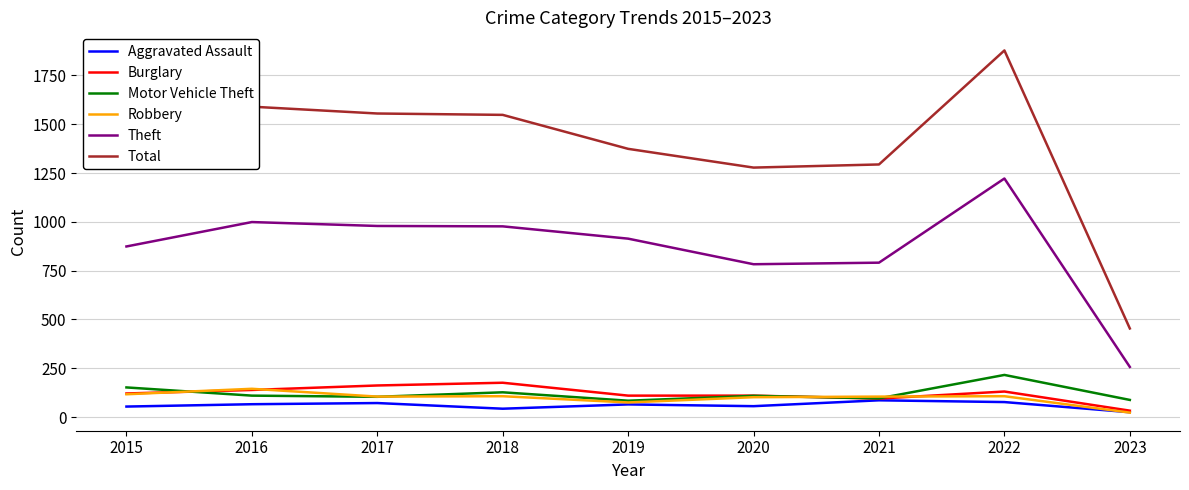

Which label corresponds to the largest value in the chart?

2022